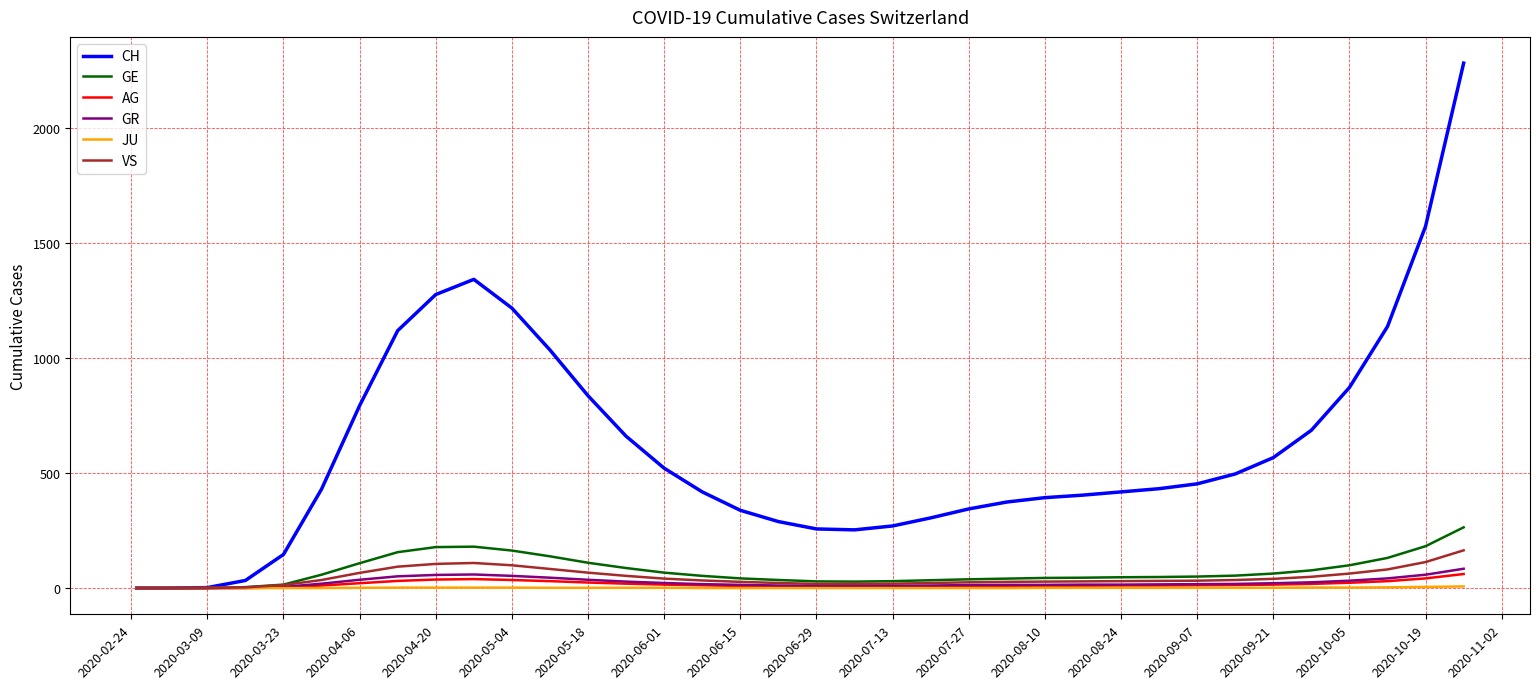

What is the highest value of the GR series?

84